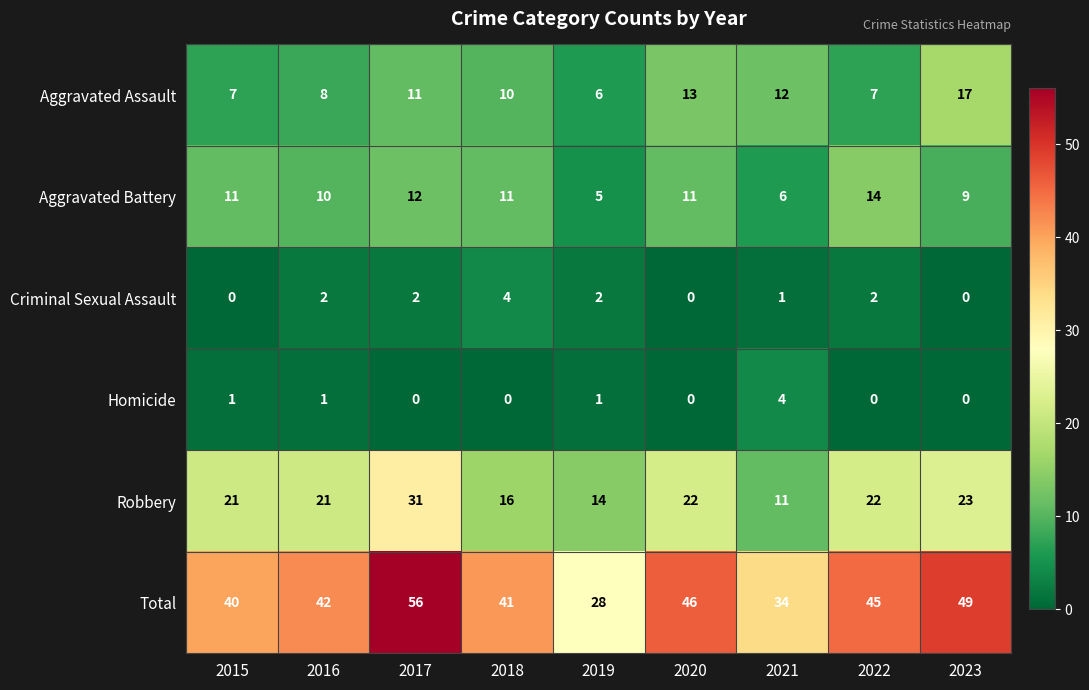

At which label is Aggravated Assault closest to 11?

2017